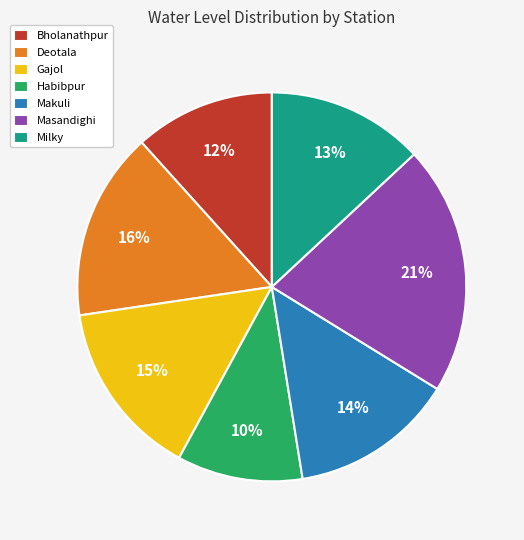

What percentage is the Milky slice, to the nearest percent?

13%